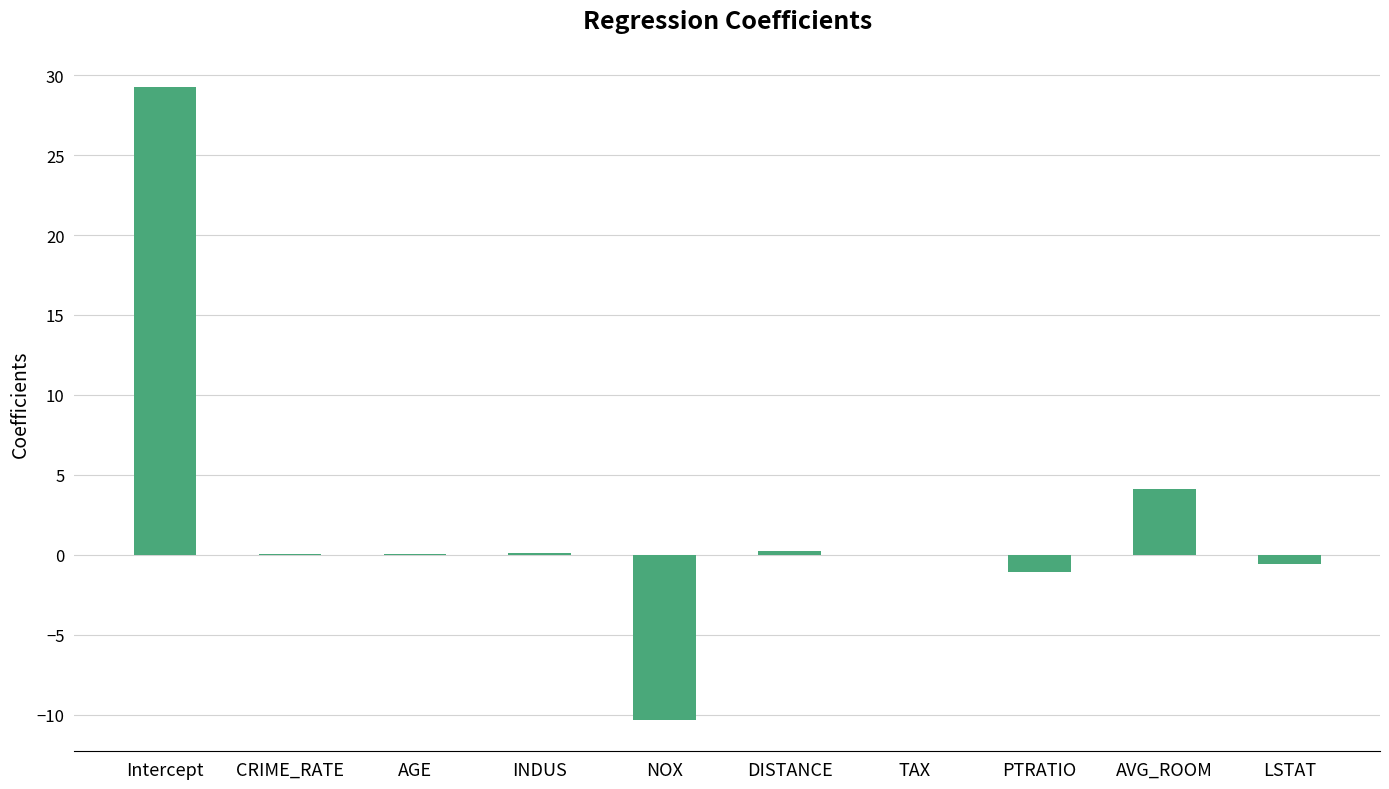

What value does the data have at NOX?

-10.3